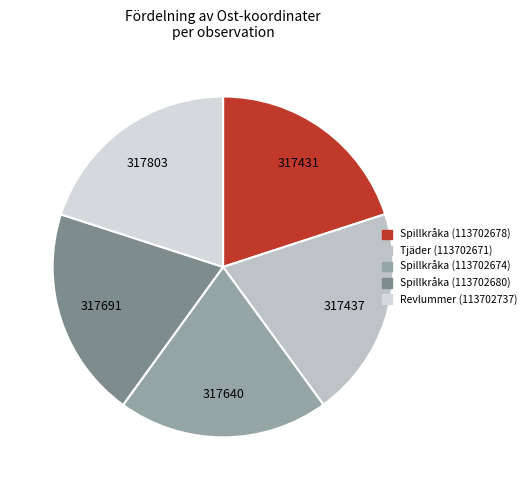

How many slices are in this pie chart?

5